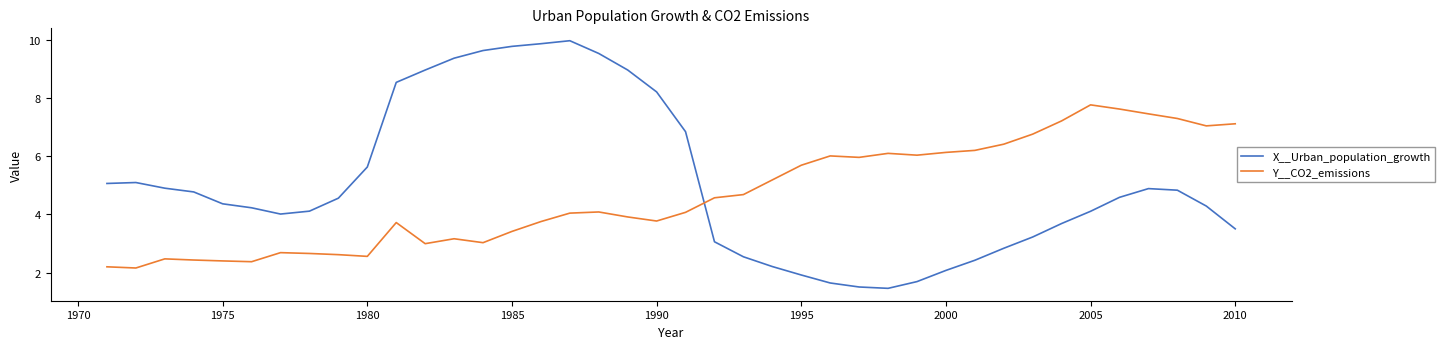

Rank the series by their average value, from lowest to highest.

Y__CO2_emissions, X__Urban_population_growth